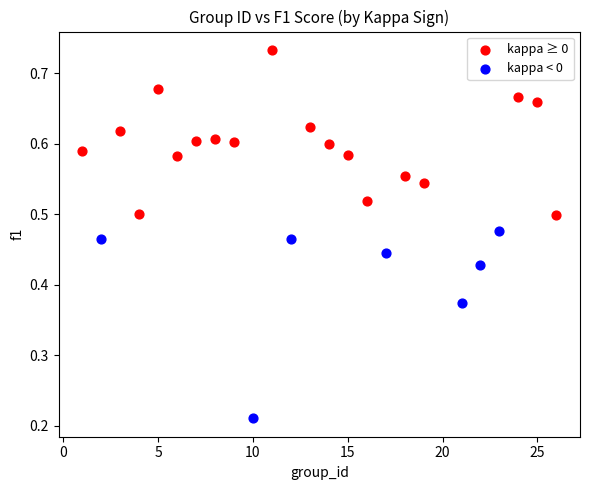

Which series contains the highest Y value?

kappa ≥ 0